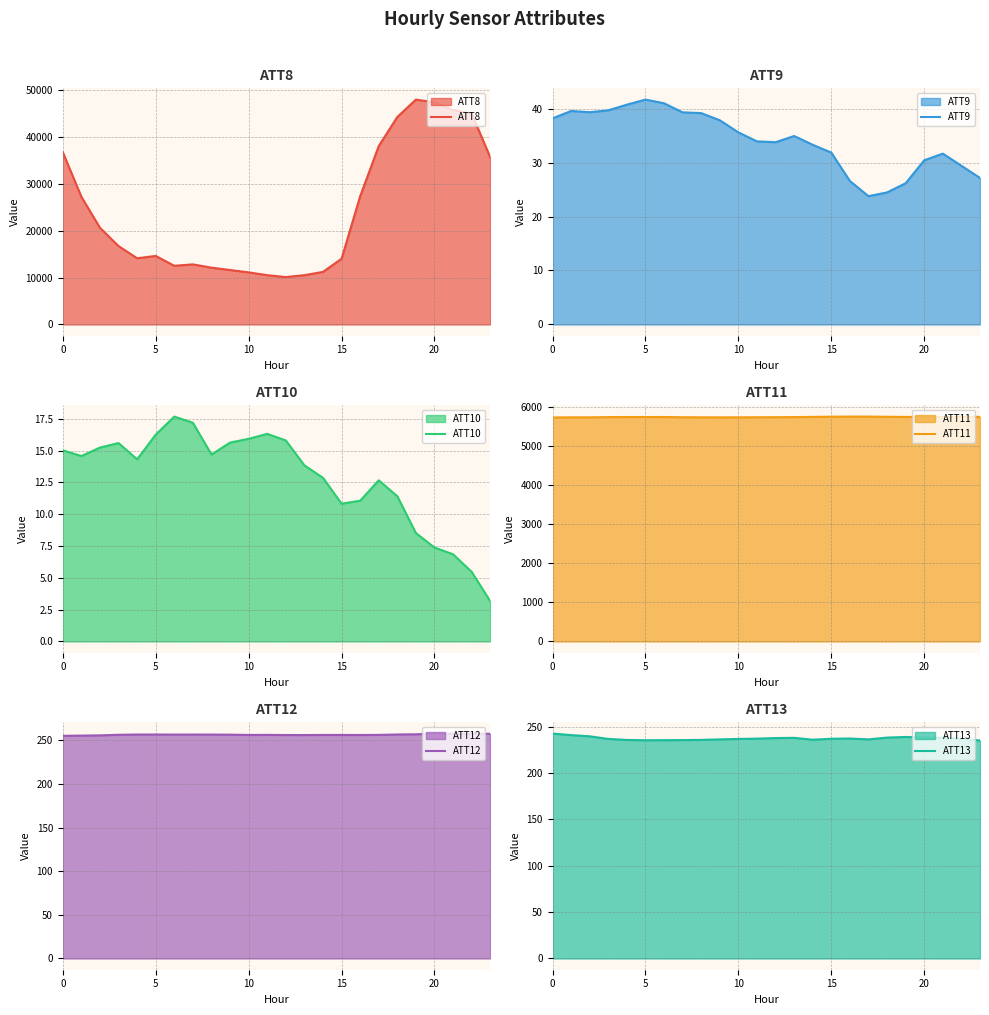

Read the ATT12 value at 18.

256.9